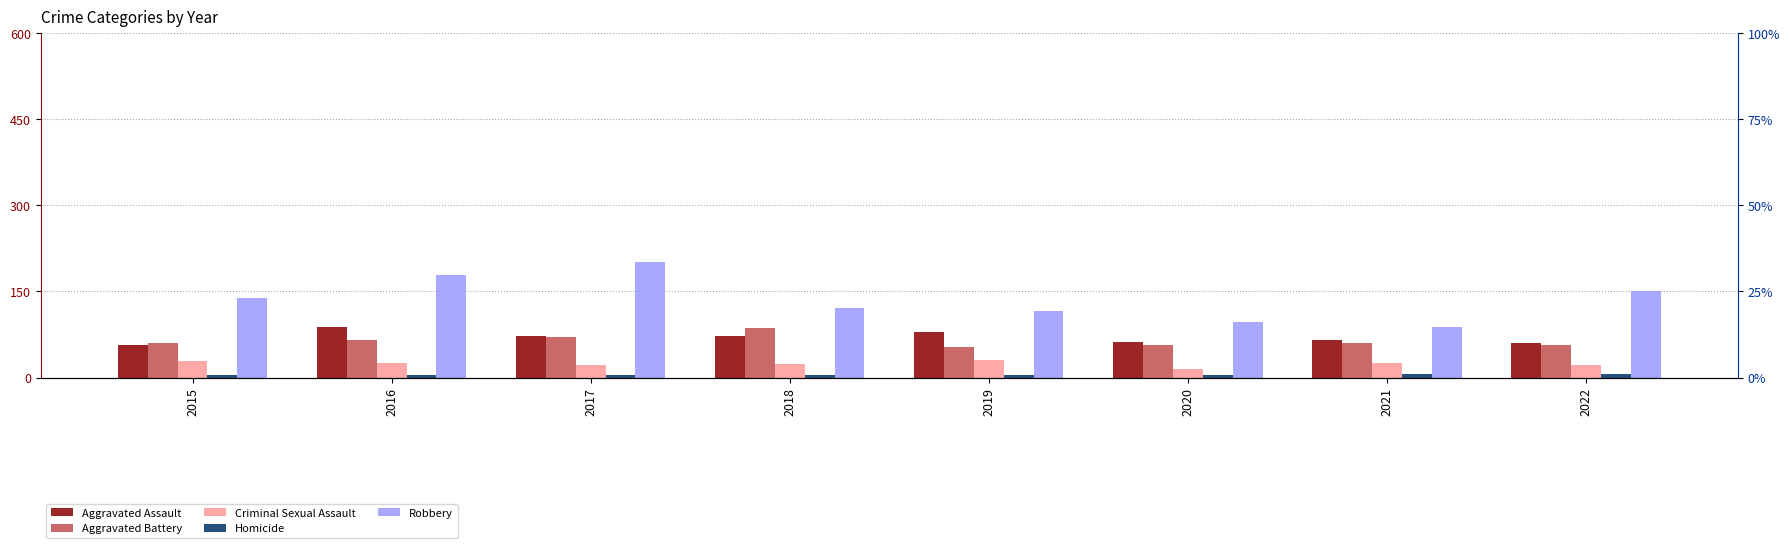

What is the smallest value displayed?

4